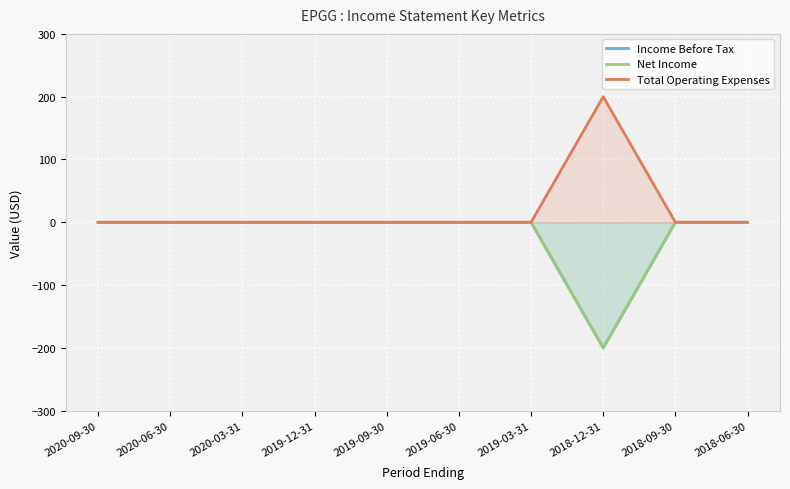

How many values in the Net Income series are below 0?

1